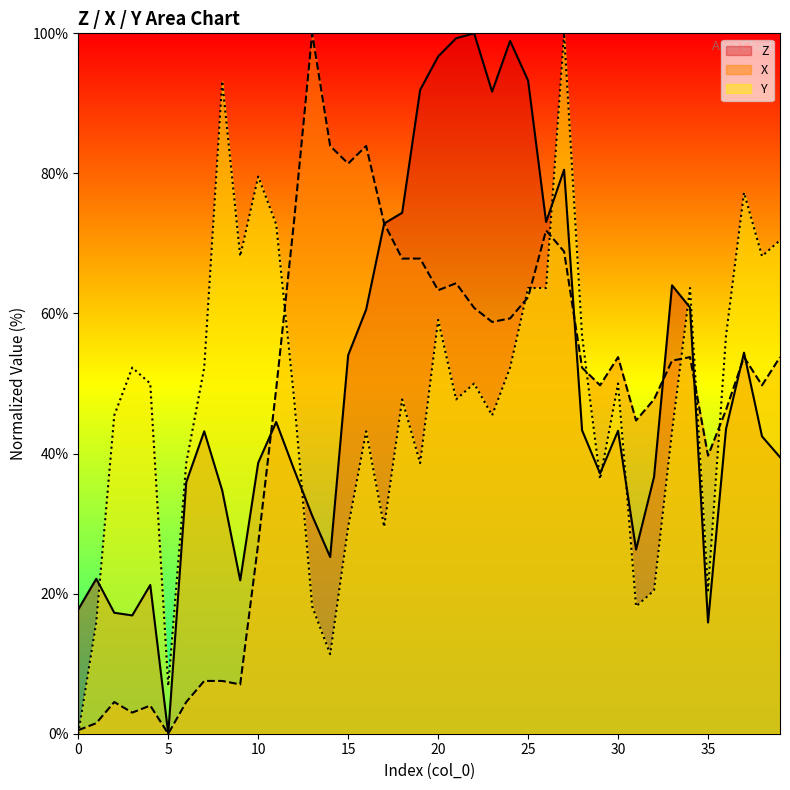

Reading left to right, list all the values displayed in this chart.

Z: 0=17.8	1=22.1	2=17.3	3=16.9	4=21.2	5=0.0	6=35.9	7=43.2	8=34.7	9=21.9	10=38.7	11=44.5	12=37.7	13=31.1	14=25.2	15=54.1	16=60.6	17=72.8	18=74.4	19=91.9	20=96.7	21=99.3	22=100.0	23=91.7	24=98.9	25=93.3	26=73.1	27=80.5	28=43.3	29=37.2	30=43.3	31=26.3	32=36.7	33=64.0	34=60.8	35=15.9	36=43.5	37=54.4	38=42.5	39=39.5
X: 0=0.5	1=1.5	2=4.5	3=3.0	4=4.0	5=0.0	6=4.5	7=7.5	8=7.5	9=7.0	10=27.1	11=49.2	12=73.4	13=100.0	14=83.9	15=81.4	16=83.9	17=72.9	18=67.8	19=67.8	20=63.3	21=64.3	22=60.8	23=58.8	24=59.3	25=62.3	26=71.9	27=68.8	28=52.3	29=49.7	30=53.8	31=44.7	32=47.7	33=53.3	34=53.8	35=39.7	36=46.2	37=53.8	38=49.7	39=53.8
Y: 0=0.0	1=15.9	2=45.5	3=52.3	4=50.0	5=6.8	6=38.6	7=52.3	8=93.2	9=68.2	10=79.5	11=72.7	12=47.7	13=18.2	14=11.4	15=29.5	16=43.2	17=29.5	18=47.7	19=38.6	20=59.1	21=47.7	22=50.0	23=45.5	24=52.3	25=63.6	26=63.6	27=100.0	28=56.8	29=36.4	30=50.0	31=18.2	32=20.5	33=43.2	34=63.6	35=20.5	36=56.8	37=77.3	38=68.2	39=70.5